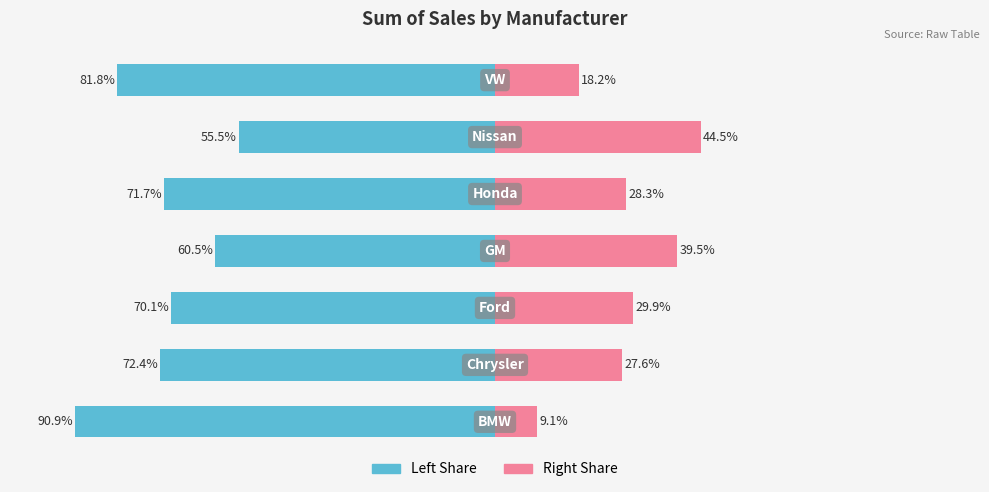

What is the total value across all series at 4?

-43.3